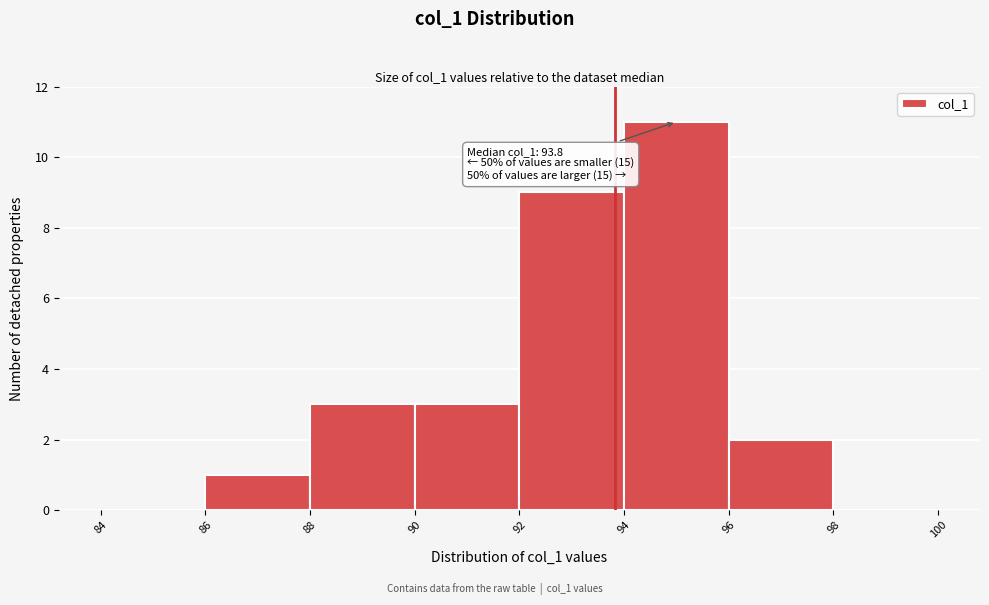

Over which range of the x-axis is the bar tallest?

94 to 96